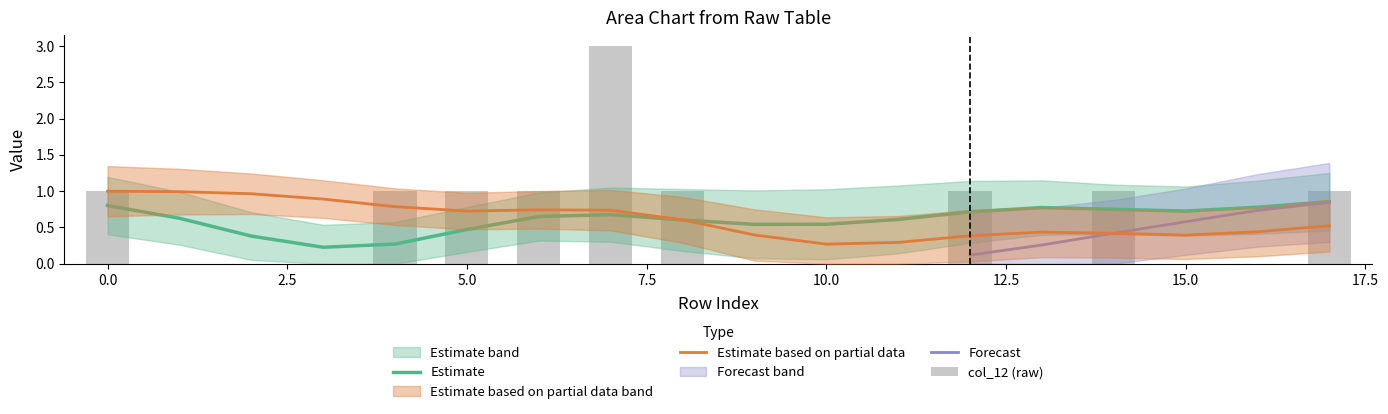

What is the difference between the highest and lowest values at 4?

1